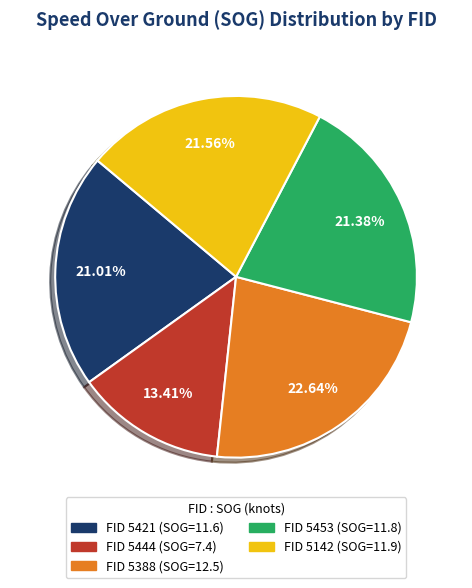

To the nearest percent, what is the average slice percentage?

20%